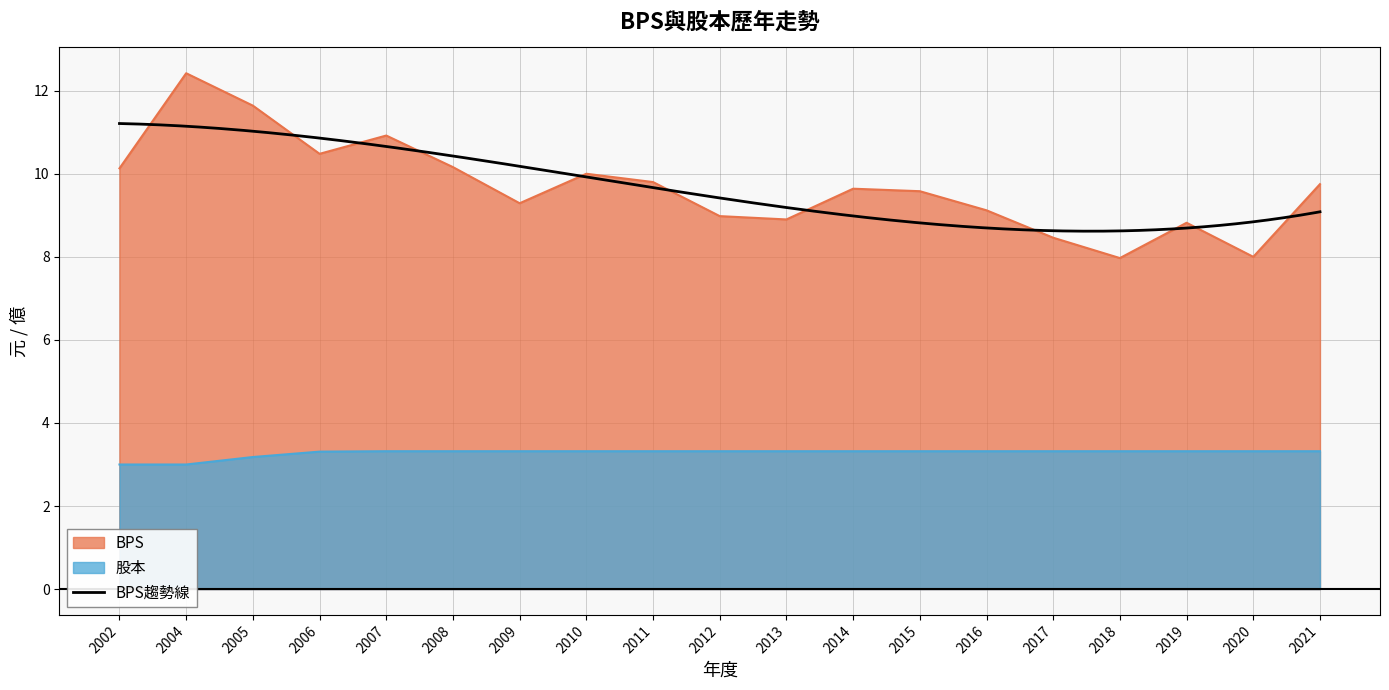

Between 2006 and 2019, which is larger?

2006